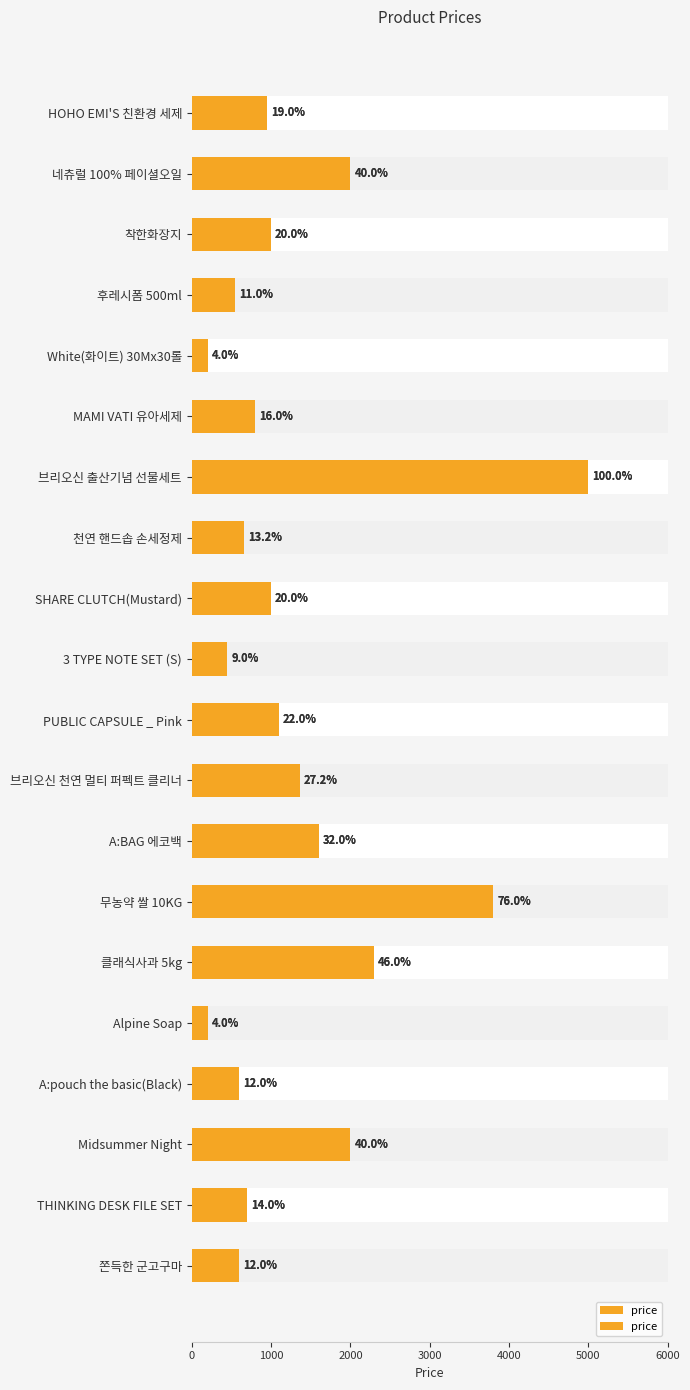

What is the difference between the values at Midsummer Night and THINKING DESK FILE SET?

1300